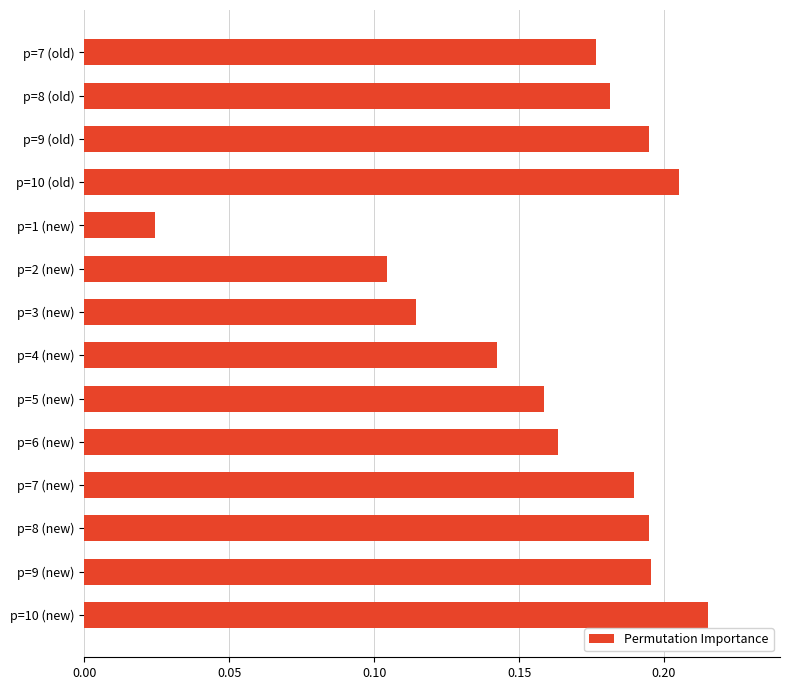

How many data points does each series have?

14